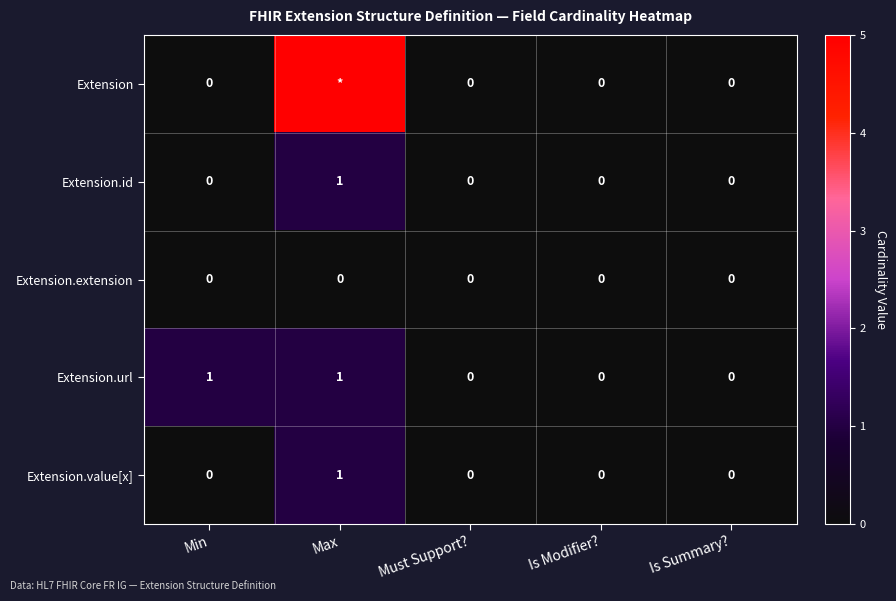

At which label does Extension.id reach its peak?

Max